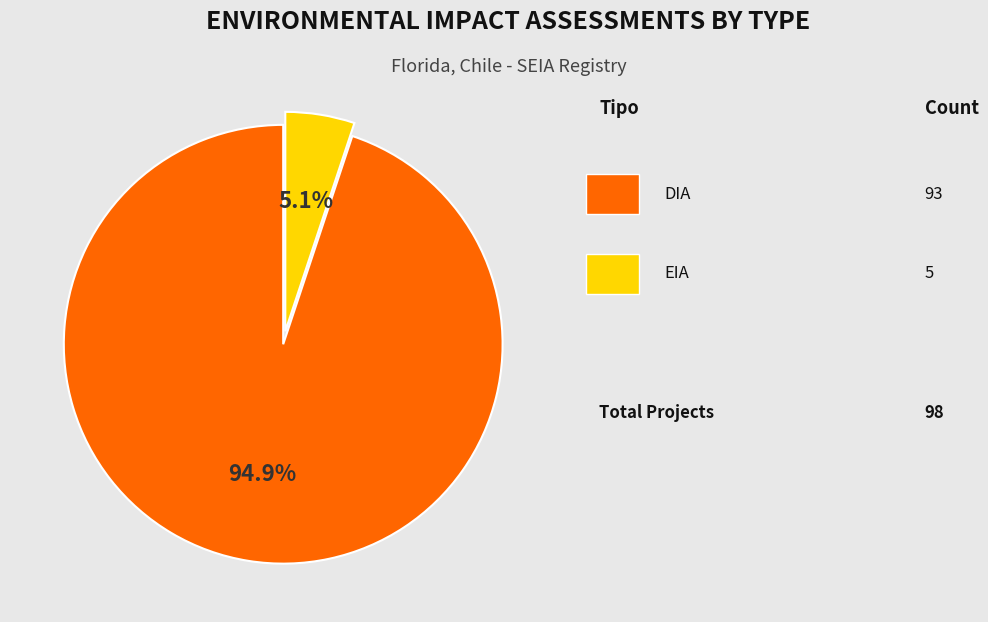

Does any single category account for the majority?

Yes